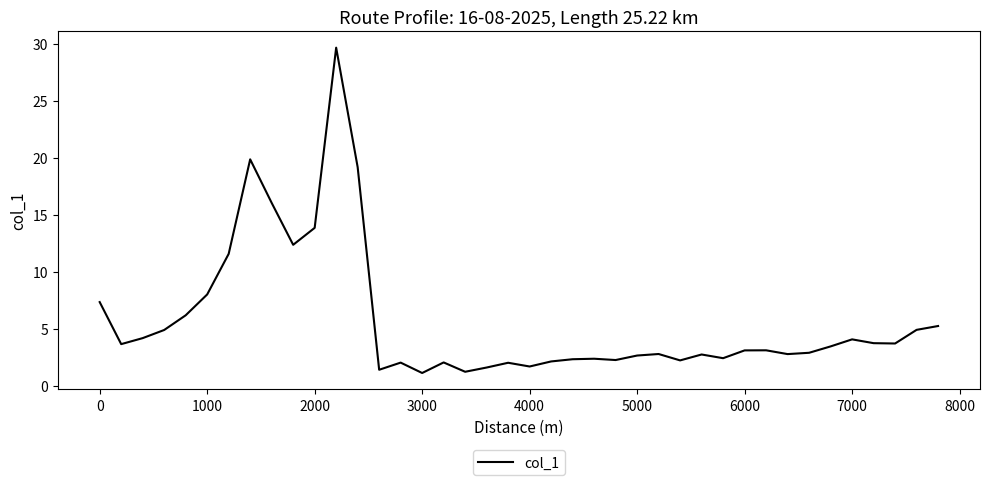

What is the smallest value displayed?

1.1